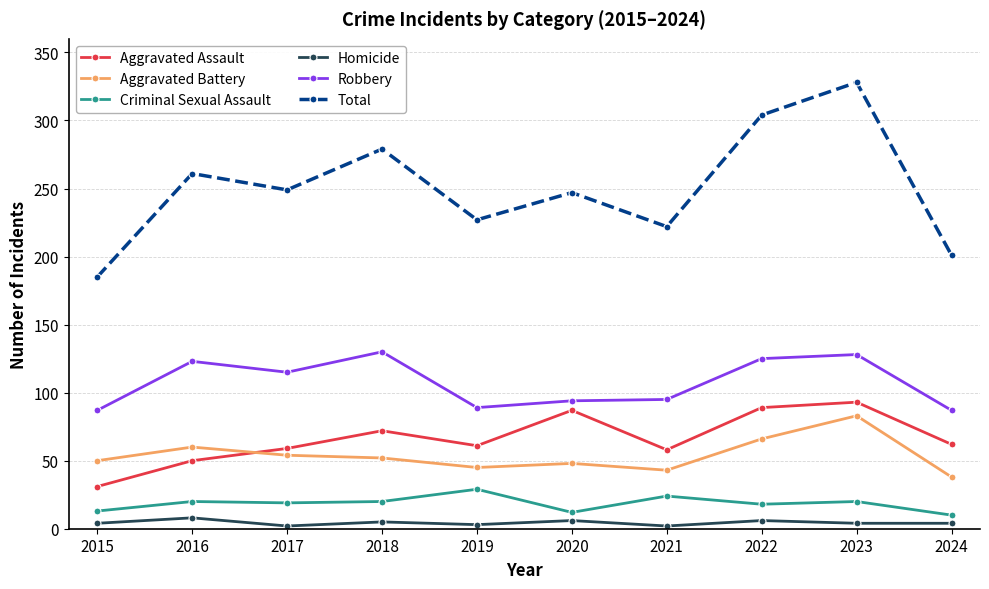

Which label corresponds to the largest value in the chart?

2023